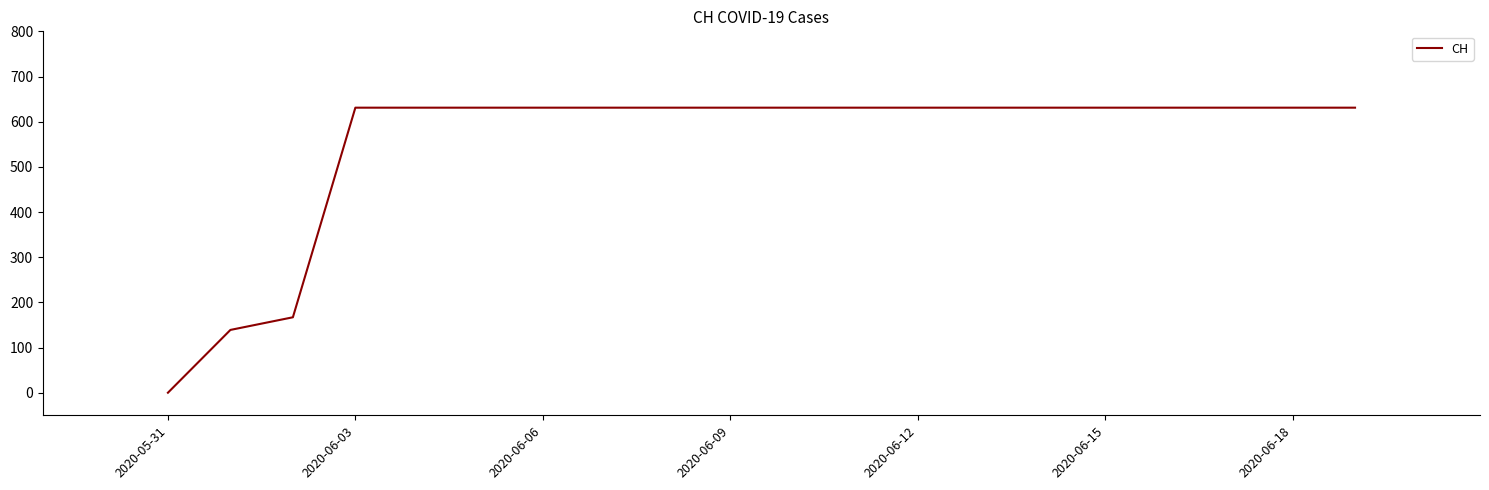

What is the greatest value displayed?

631